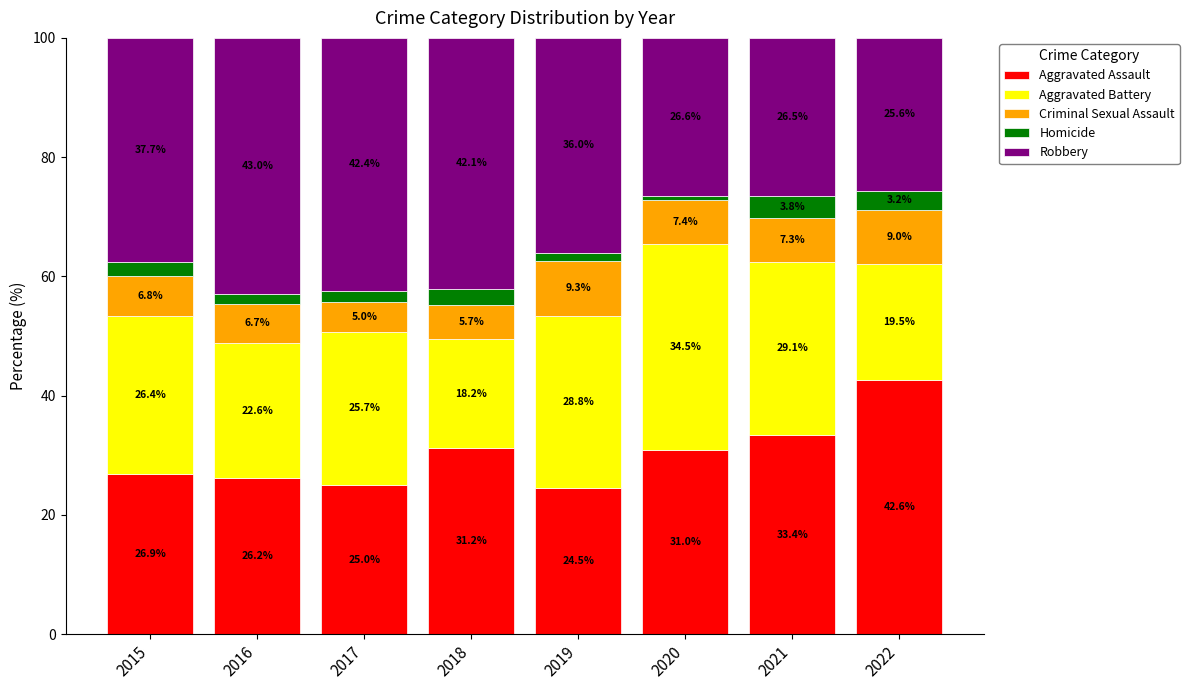

Rank the categories by Aggravated Assault value from highest to lowest.

2022, 2021, 2018, 2020, 2015, 2016, 2017, 2019